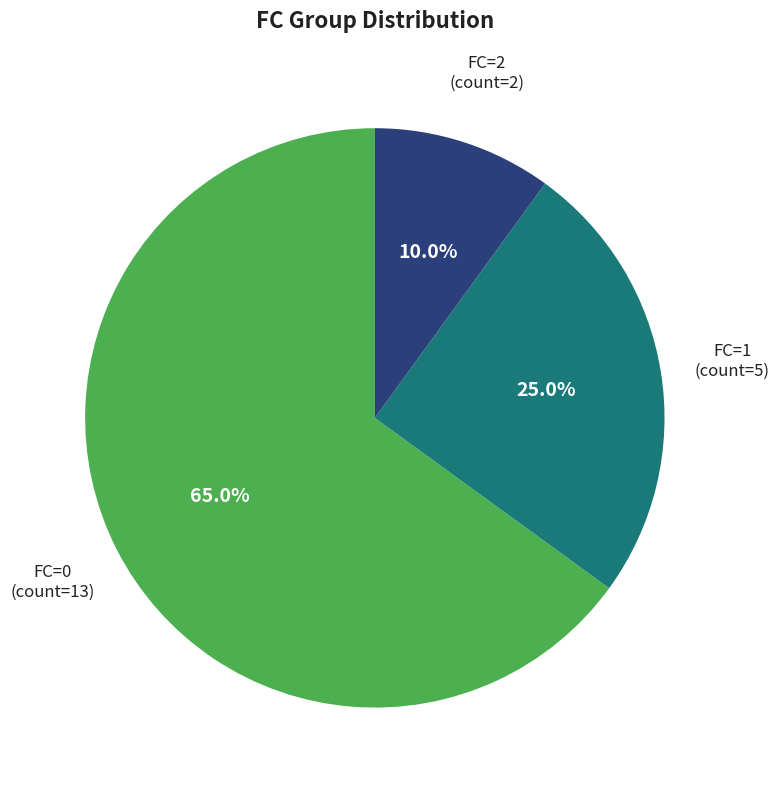

To the nearest percent, what is the average slice percentage?

33%